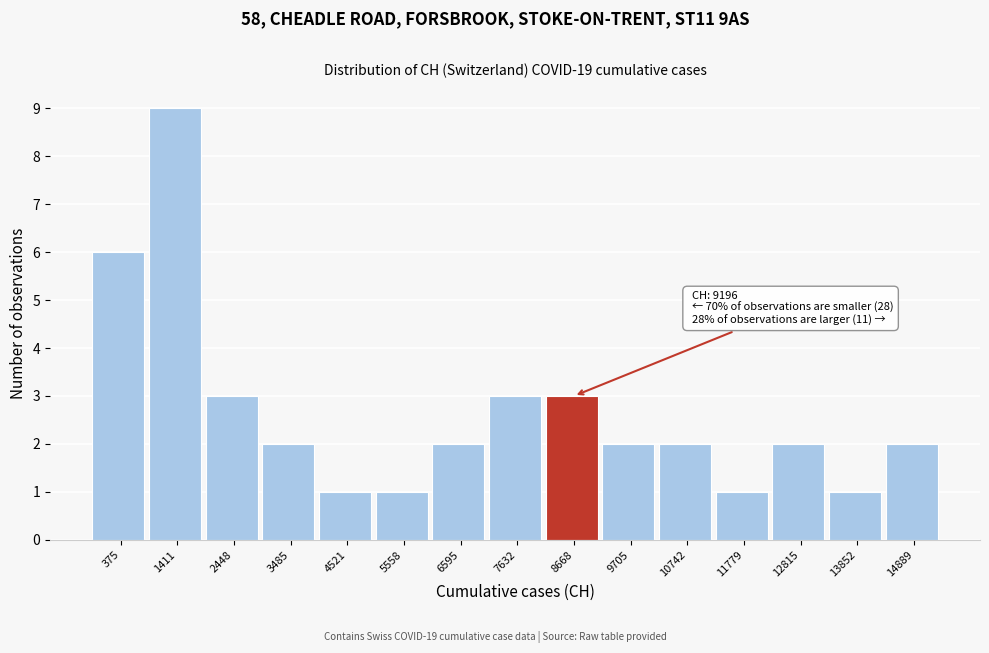

Reading left to right, extract all data points from this chart.

6	9	3	2	1	1	2	3	3	2	2	1	2	1	2